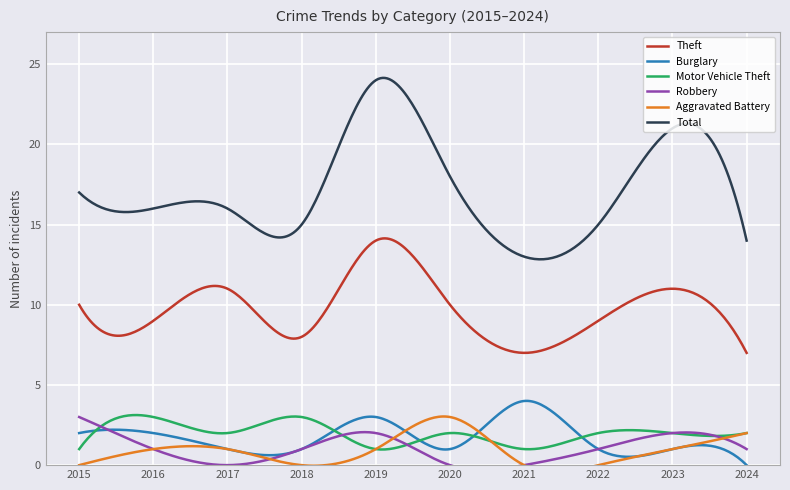

Is it true that Burglary equals 1 at 2022?

True